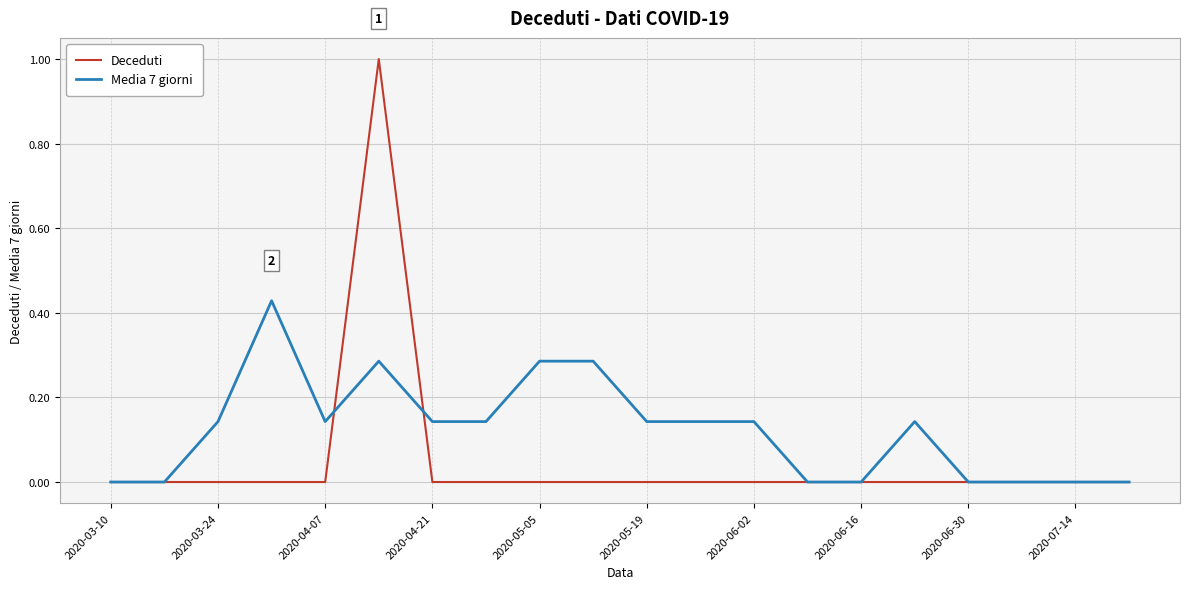

Rank the series by their average value, from lowest to highest.

Deceduti, Media 7 giorni